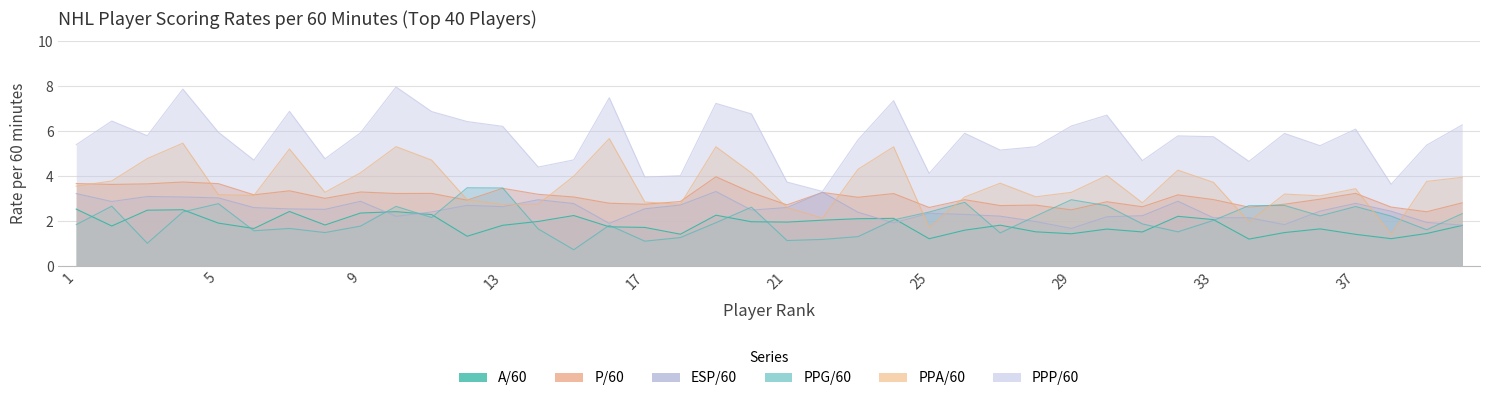

Rank the categories by P/60 value from lowest to highest.

39, 29, 25, 34, 38, 31, 27, 28, 21, 17, 35, 16, 40, 30, 18, 12, 26, 33, 36, 8, 23, 15, 32, 6, 14, 24, 10, 11, 37, 20, 22, 9, 7, 13, 2, 3, 5, 1, 4, 19